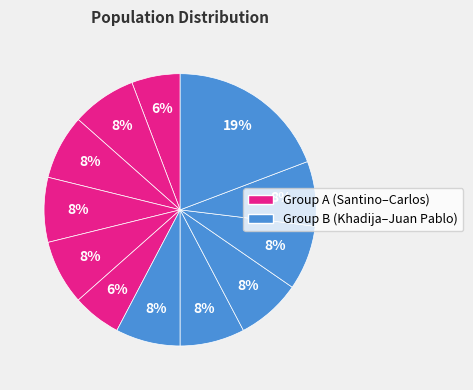

To the nearest percent, what is the average slice percentage?

8%